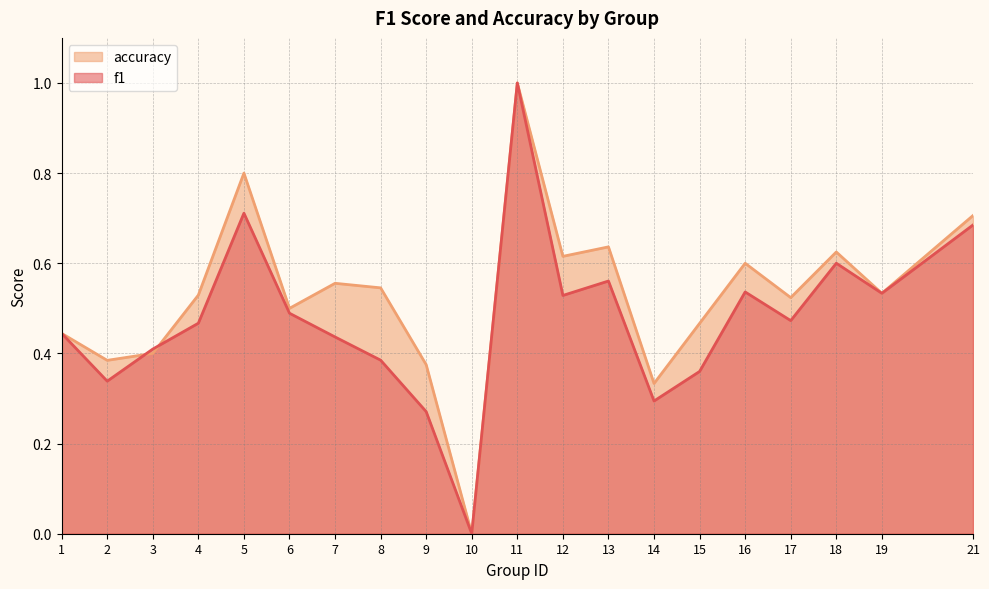

How many distinct data groups are displayed?

2